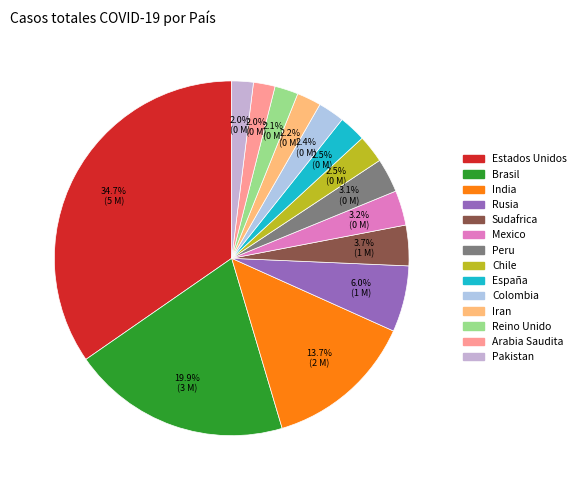

Is it true that Reino Unido is 2% of the pie?

True